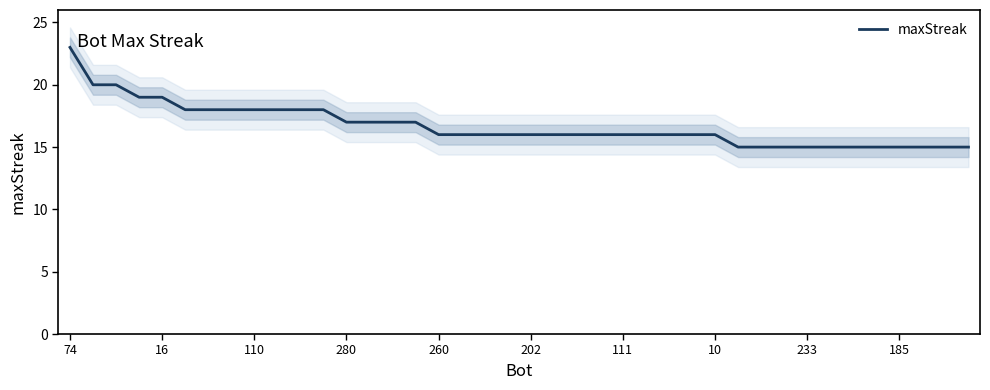

What is the ratio of the value at 11 to the value at 23?

1.1